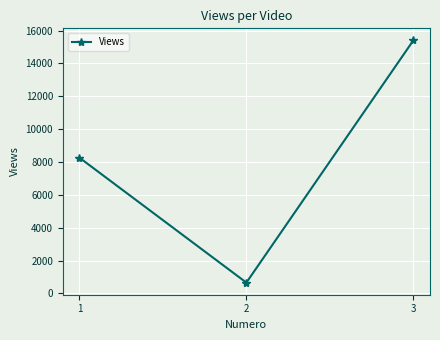

What is the smallest value displayed?

657